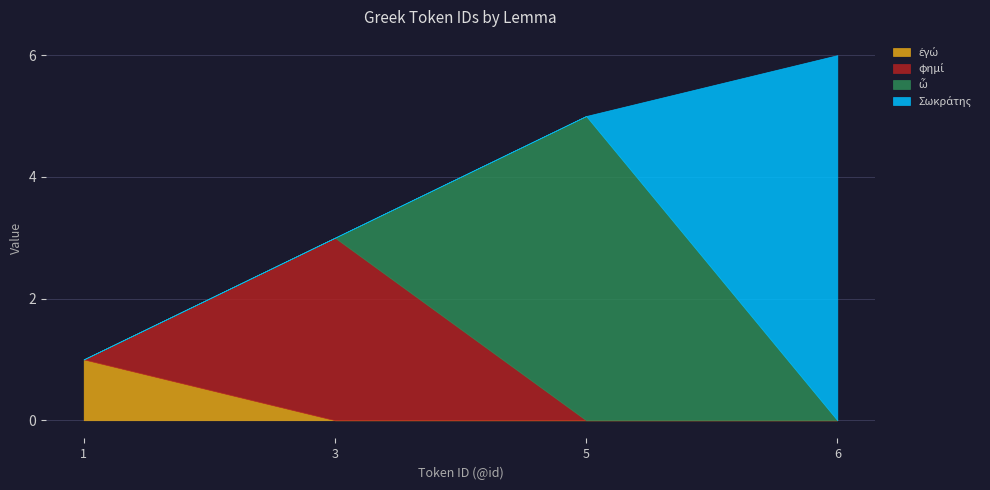

List the series in order of their peak value, lowest first.

ἐγώ, φημί, ὦ, Σωκράτης